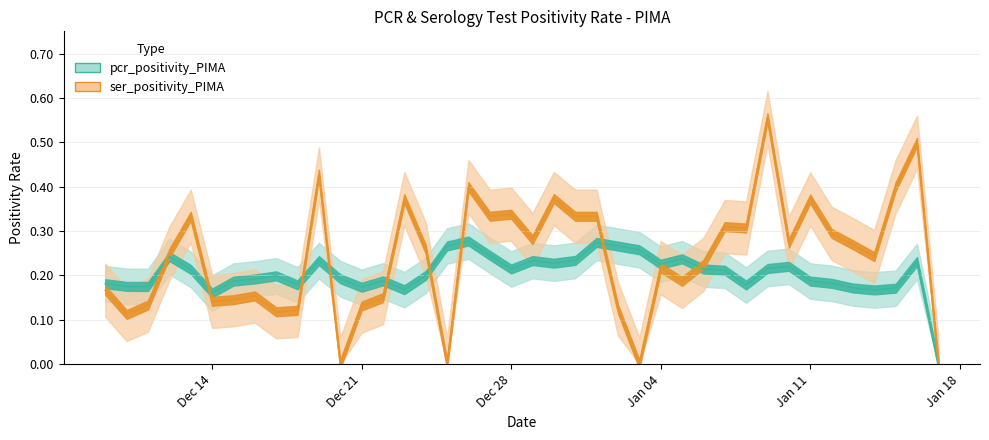

At which label is ser_positivity_PIMA closest to 0?

2021-01-03